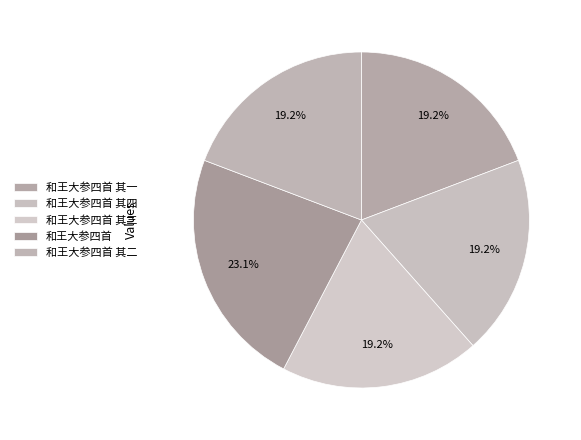

Is there any slice that represents more than half of the pie?

No